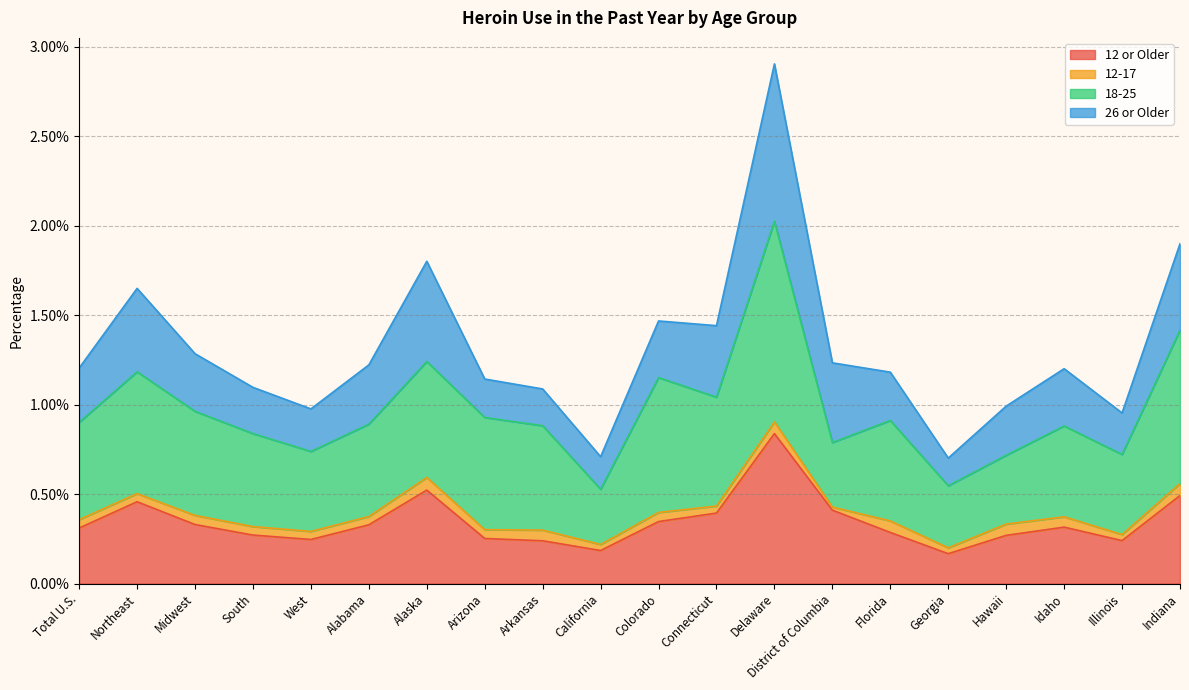

At which category is the sum across all series the highest?

Delaware